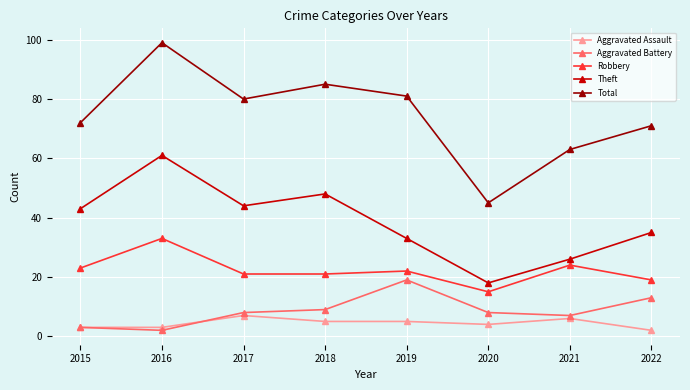

How many data points does each series have?

8